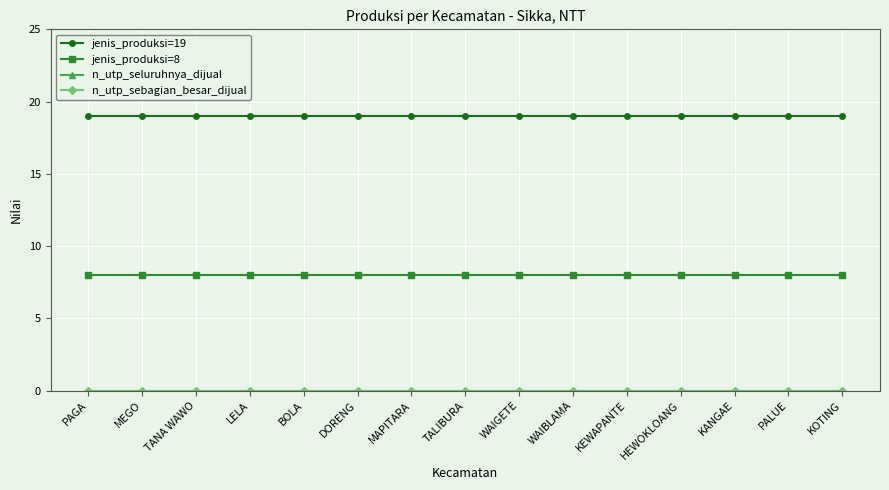

Is this an area chart (filled region under the line)?

No